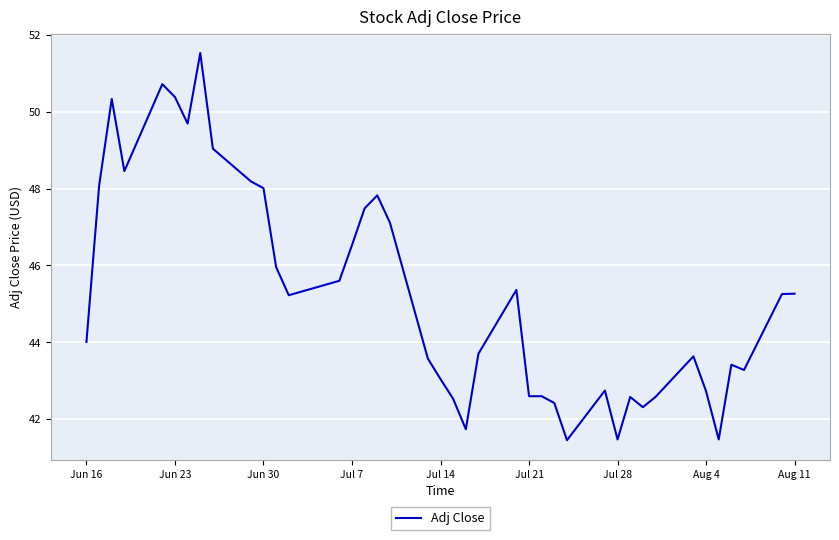

What is the difference between the maximum and minimum values?

10.1